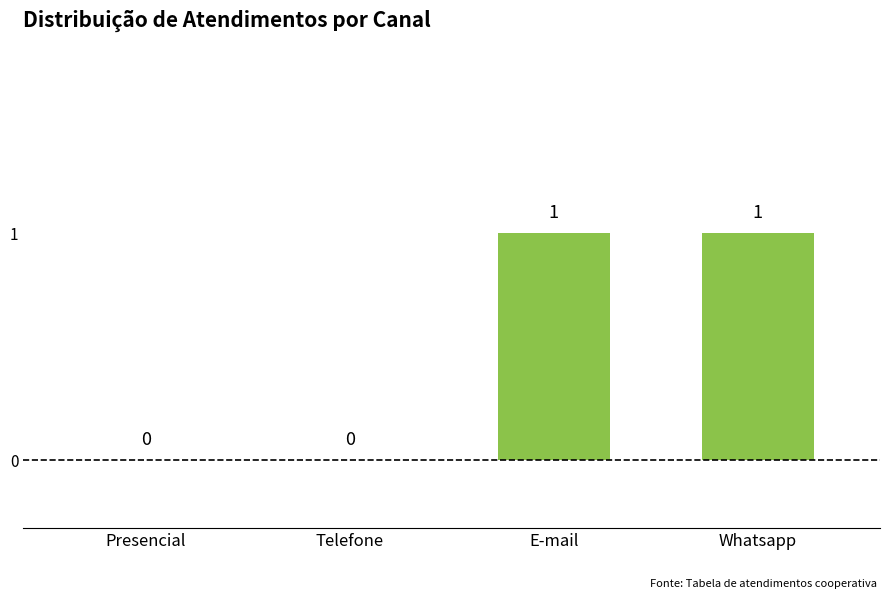

The chart shows a value of 0 at Presencial. True or false?

True